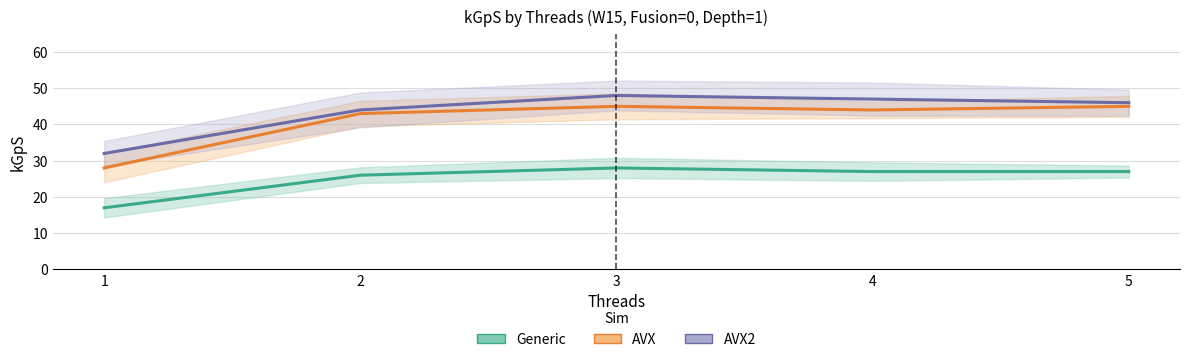

In Generic, how many points are higher than both neighbors (excluding endpoints)?

1